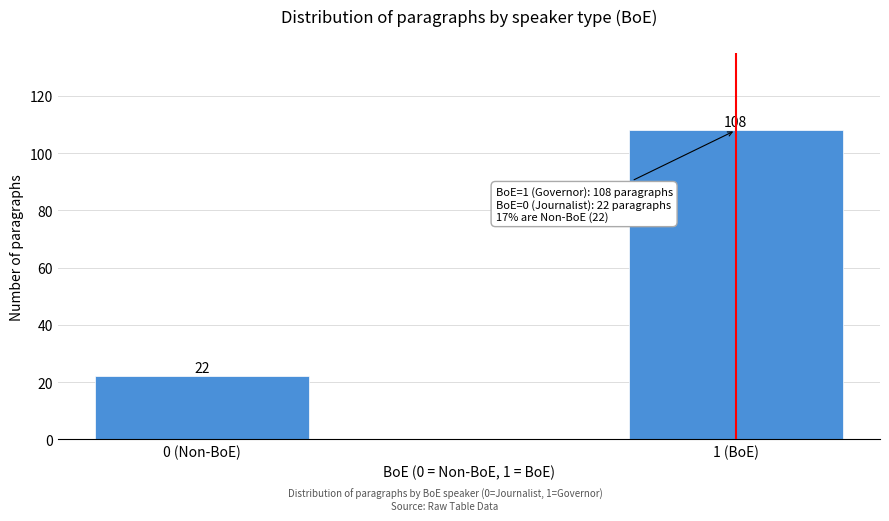

Reading right to left, extract all data points from this chart.

108	22